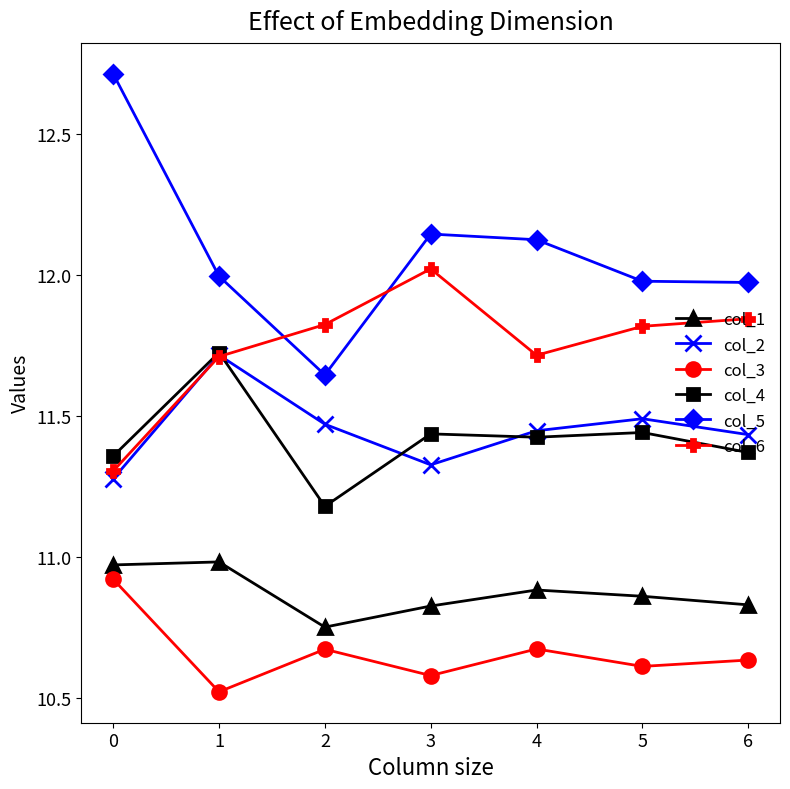

True or false: col_4 and col_1 intersect in this chart.

False